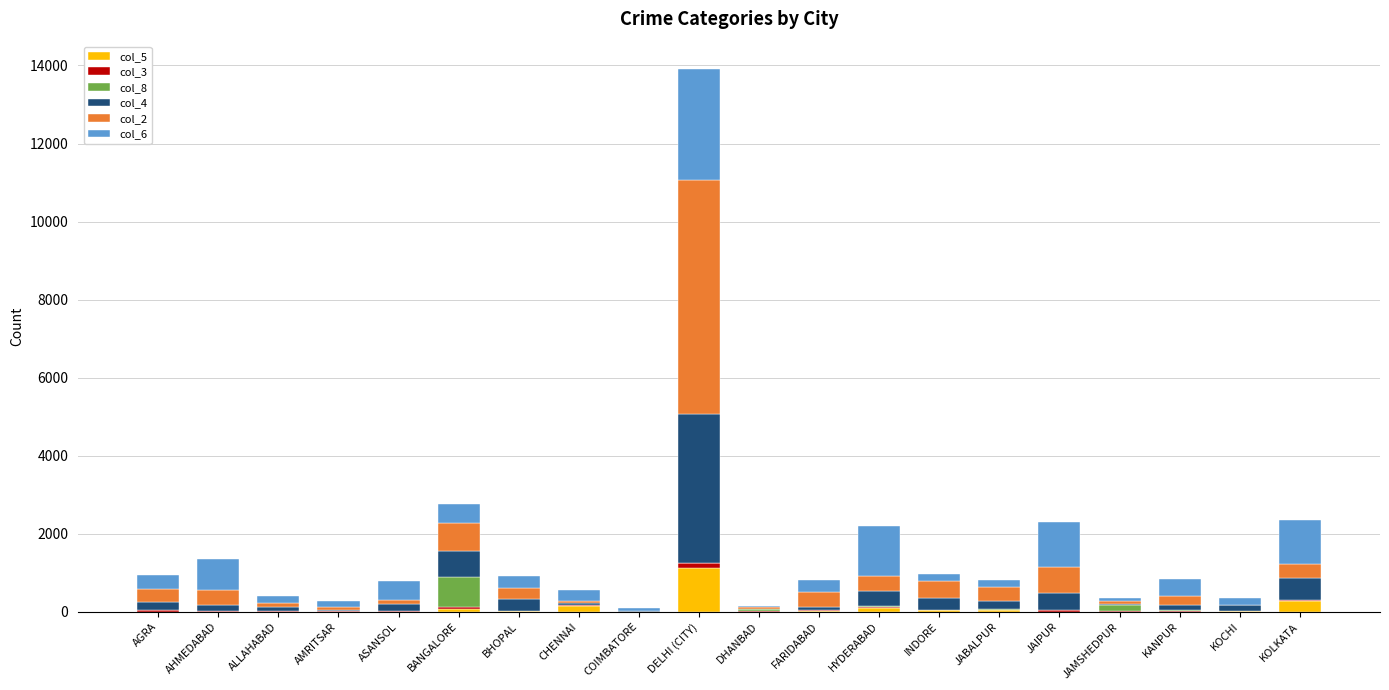

At which category is the sum across all series the highest?

DELHI (CITY)